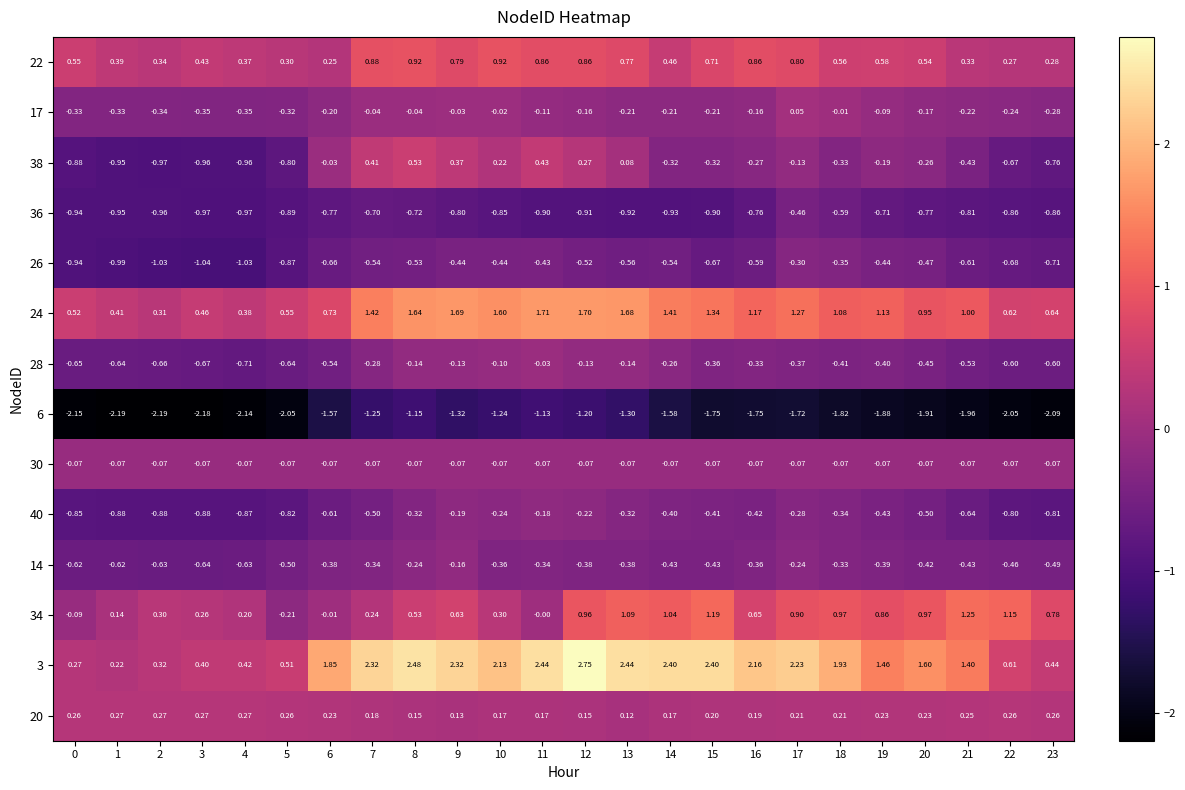

Which series has the largest range (max minus min)?

3